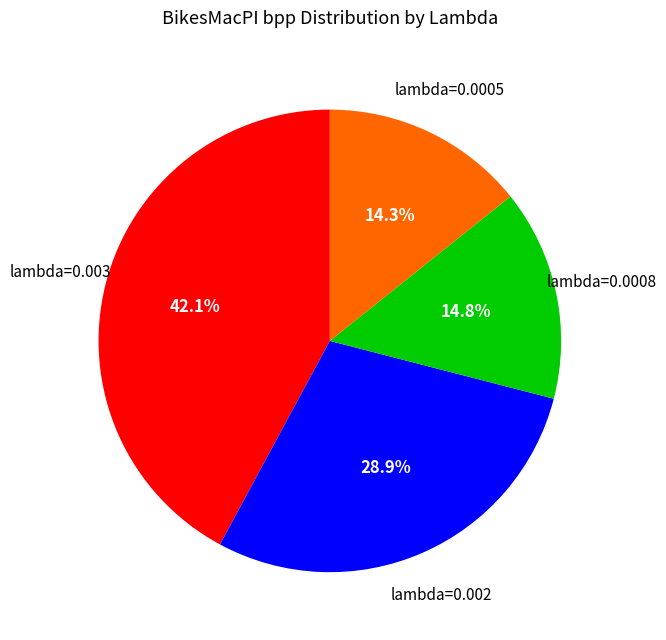

Is there a majority slice in this chart?

No